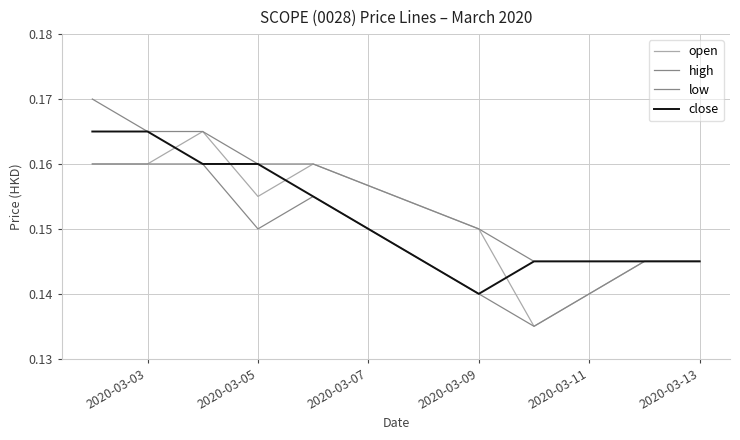

Rank the series by their maximum value, from lowest to highest.

low, open, close, high